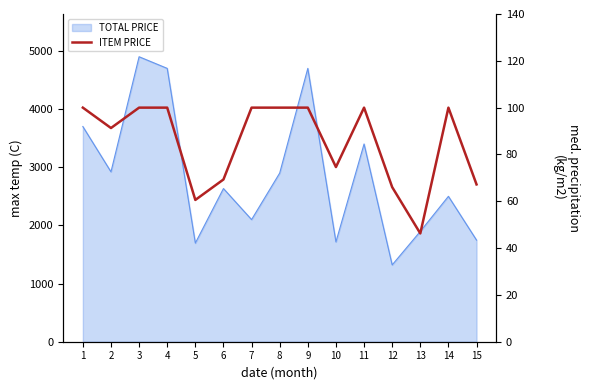

The value at 3 is 41.8. True or false?

False